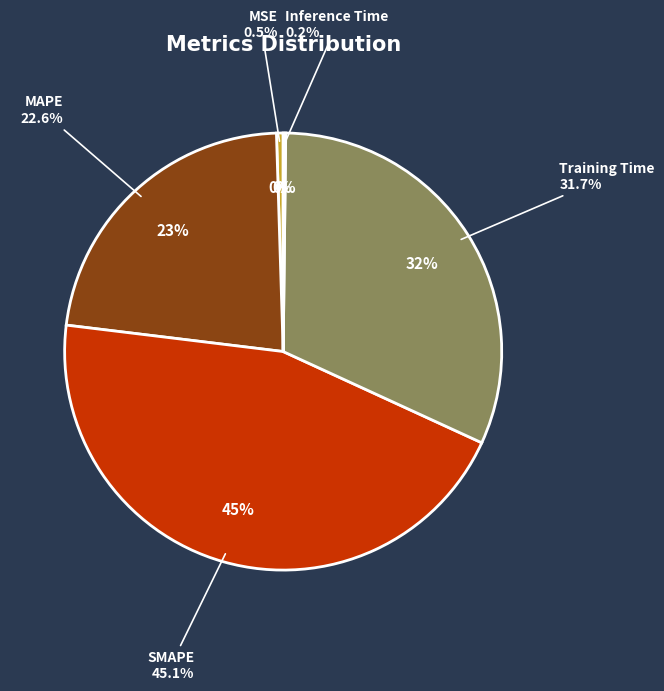

Which category has the smallest portion of the pie?

Inference Time